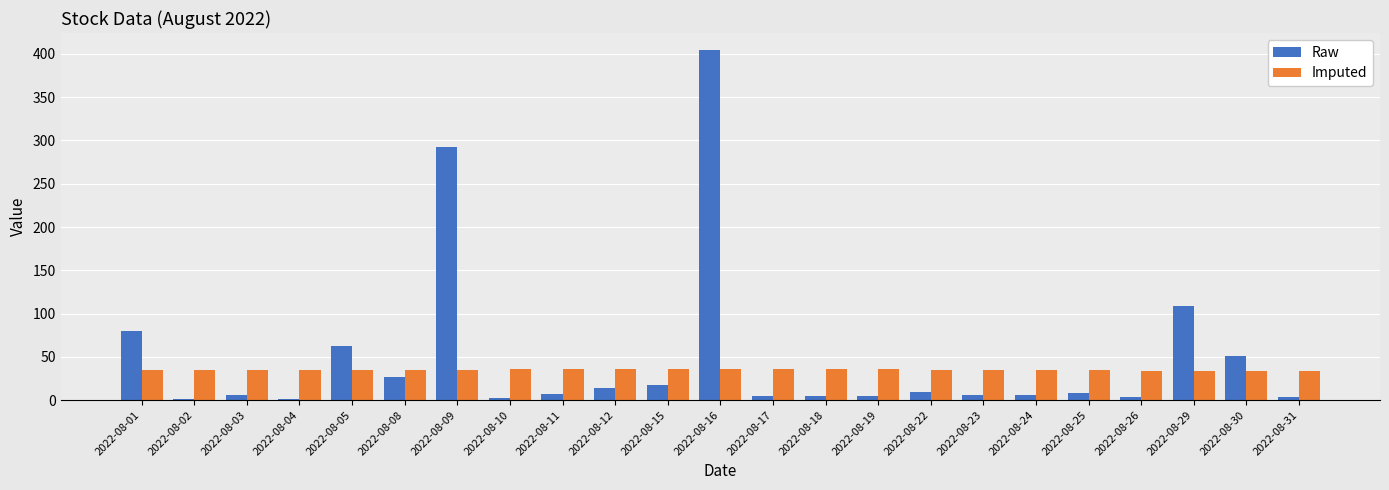

The Imputed series shows 51.1 at 2022-08-15. True or false?

False